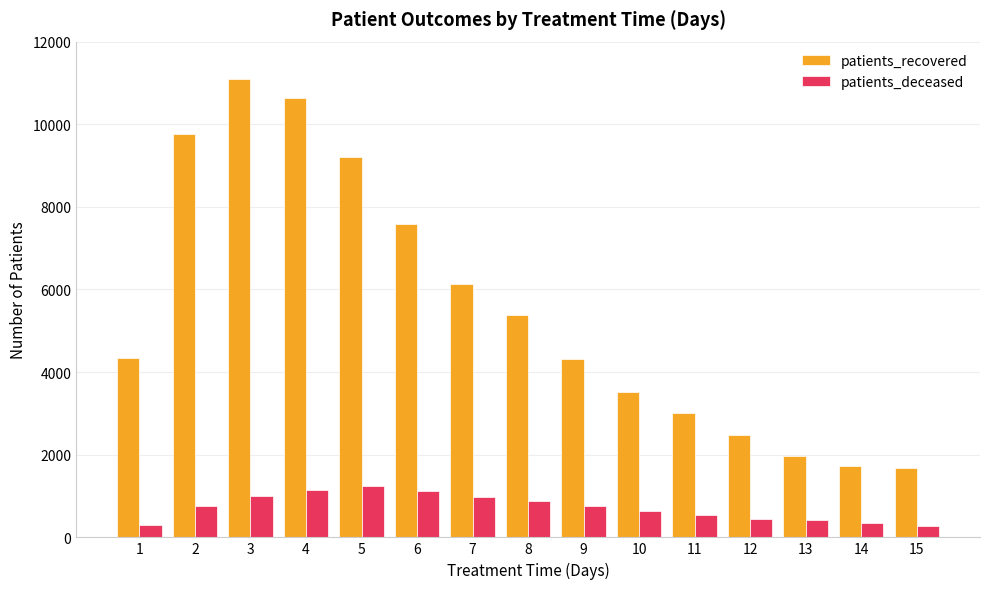

Does the chart contain stacked bars?

No